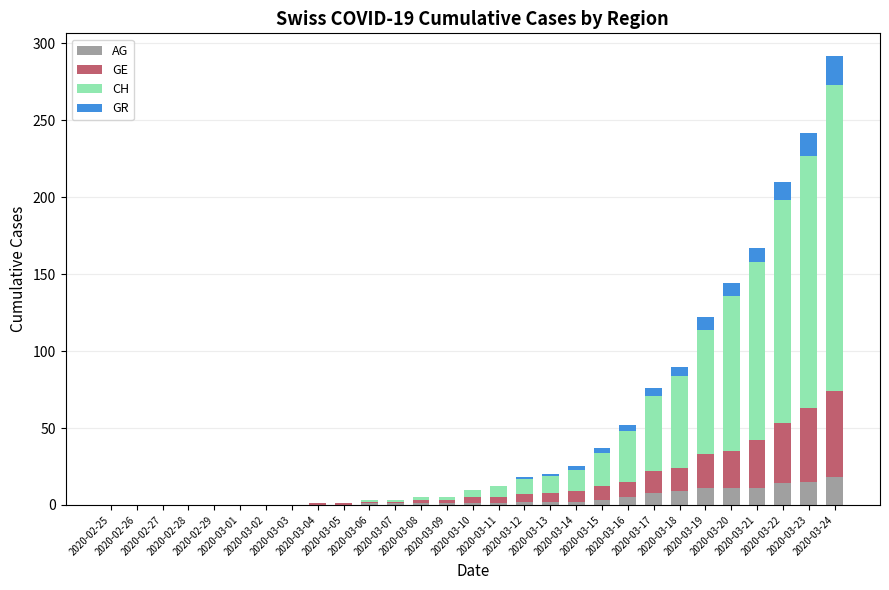

What is the highest value of the AG series?

18